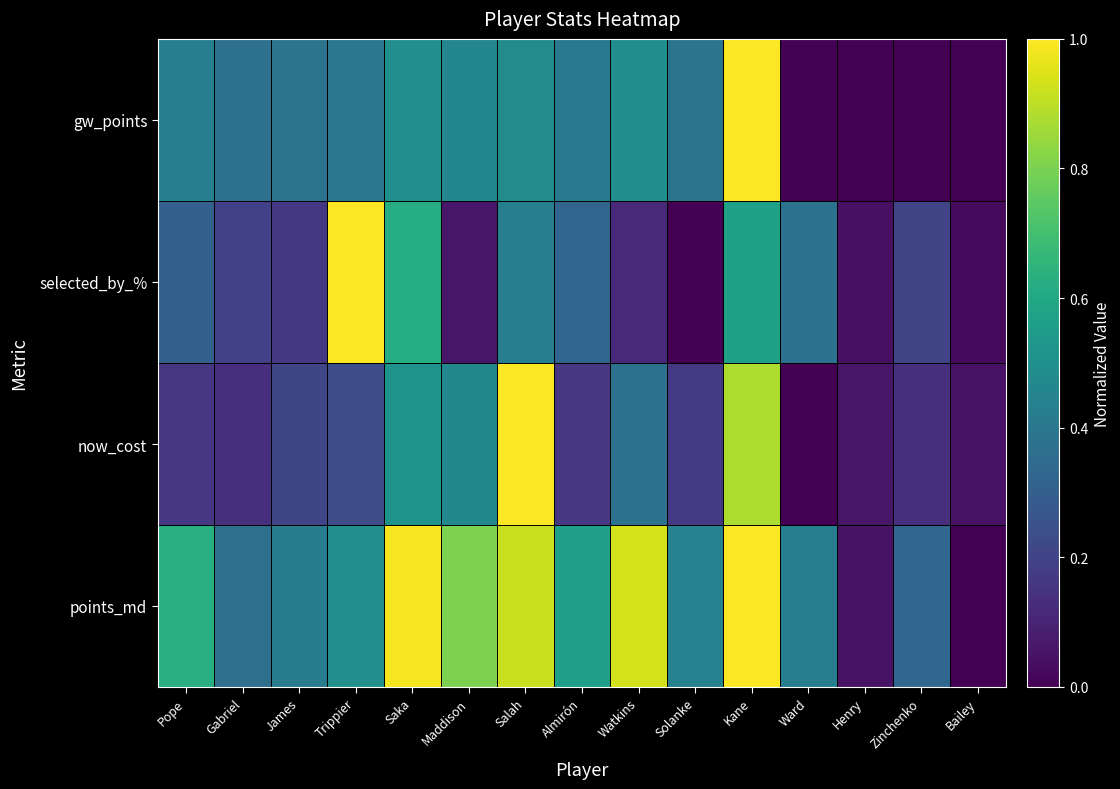

At which category is the sum across all series the highest?

Kane